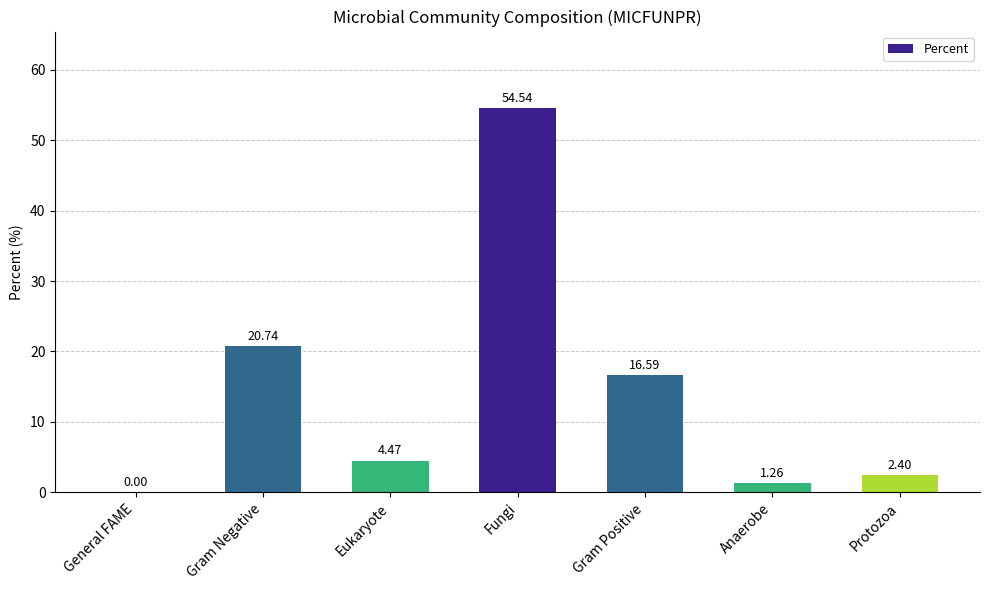

The chart shows a value of 16.6 at Gram Positive. True or false?

True